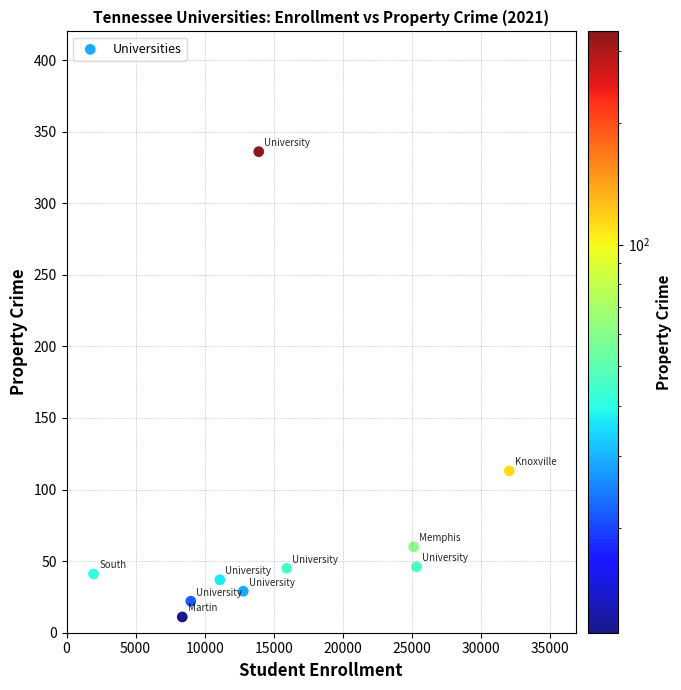

What Y value in the scatter plot is closest to 173?

113